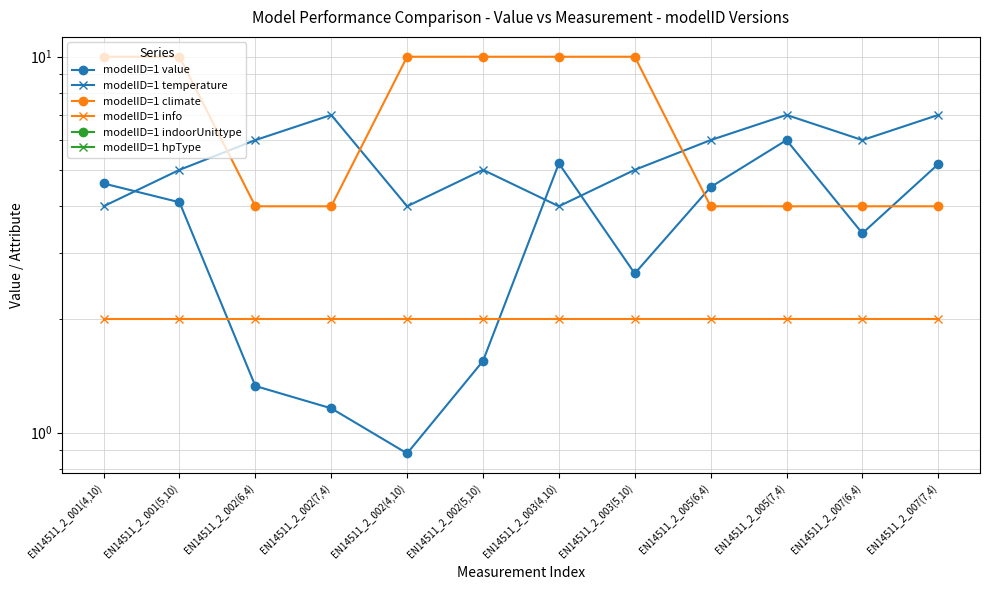

Rank the categories by modelID=1 indoorUnittype value from lowest to highest.

EN14511_2_001(4,10), EN14511_2_001(5,10), EN14511_2_002(6,4), EN14511_2_002(7,4), EN14511_2_002(4,10), EN14511_2_002(5,10), EN14511_2_003(4,10), EN14511_2_003(5,10), EN14511_2_005(6,4), EN14511_2_005(7,4), EN14511_2_007(6,4), EN14511_2_007(7,4)